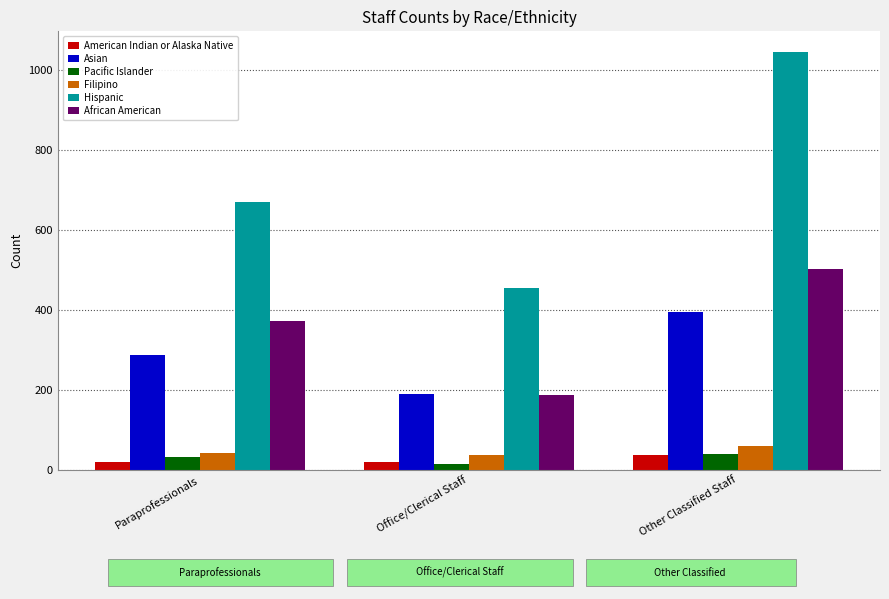

What is the average value of the Hispanic series?

723.4